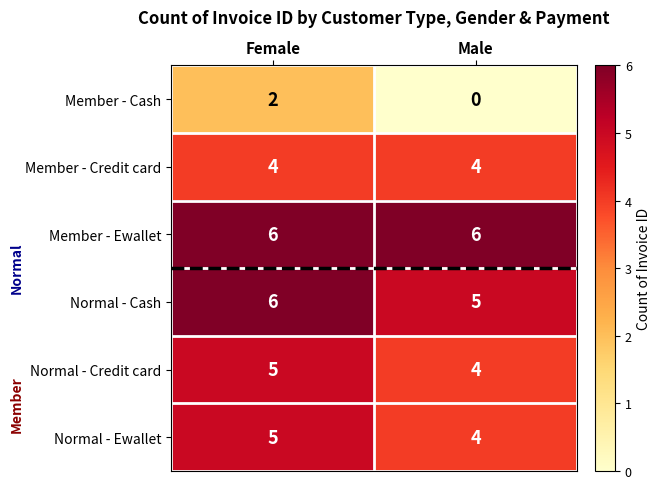

Reading right to left, what are all the values shown in this chart?

Member - Cash: Male=0	Female=2
Member - Credit card: Male=4	Female=4
Member - Ewallet: Male=6	Female=6
Normal - Cash: Male=5	Female=6
Normal - Credit card: Male=4	Female=5
Normal - Ewallet: Male=4	Female=5